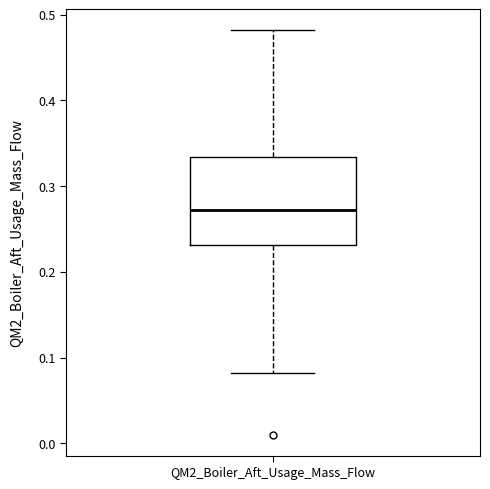

Read this box plot against the y-axis: the position of the median line, the range covered by the box, and the ends of both whiskers. The values are not printed on the chart, so give them approximately, as read against the axis.

median 0.27, box 0.23 to 0.33, whiskers 0.08 to 0.48